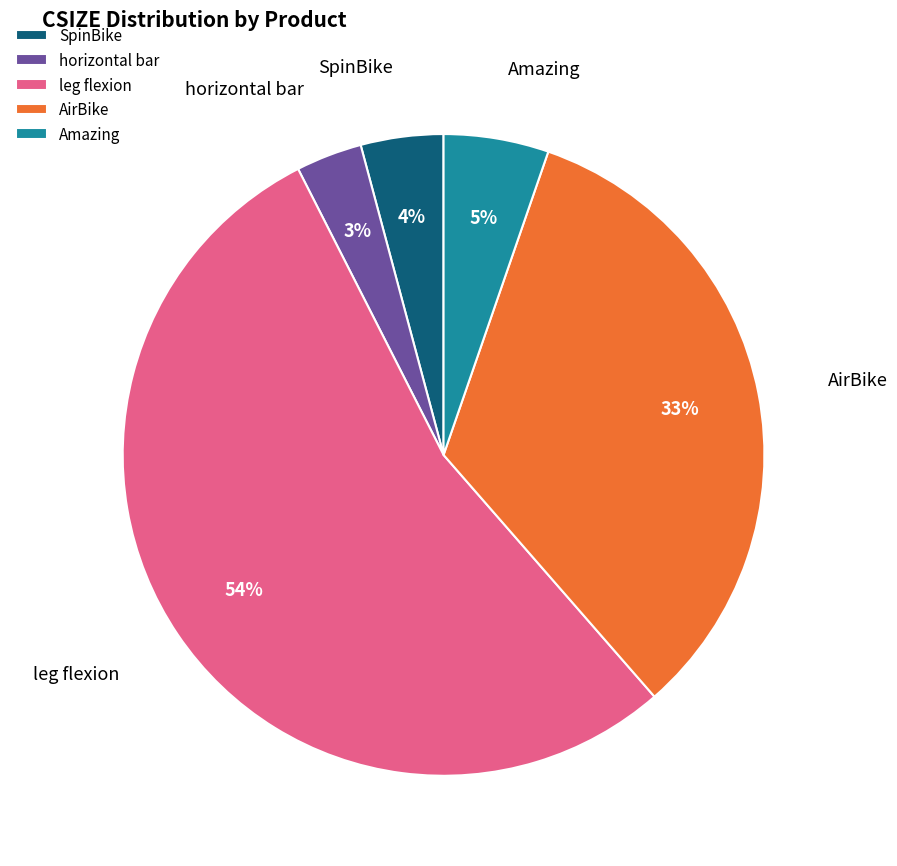

Approximately how many times larger is the value at SpinBike compared to Amazing?

0.8